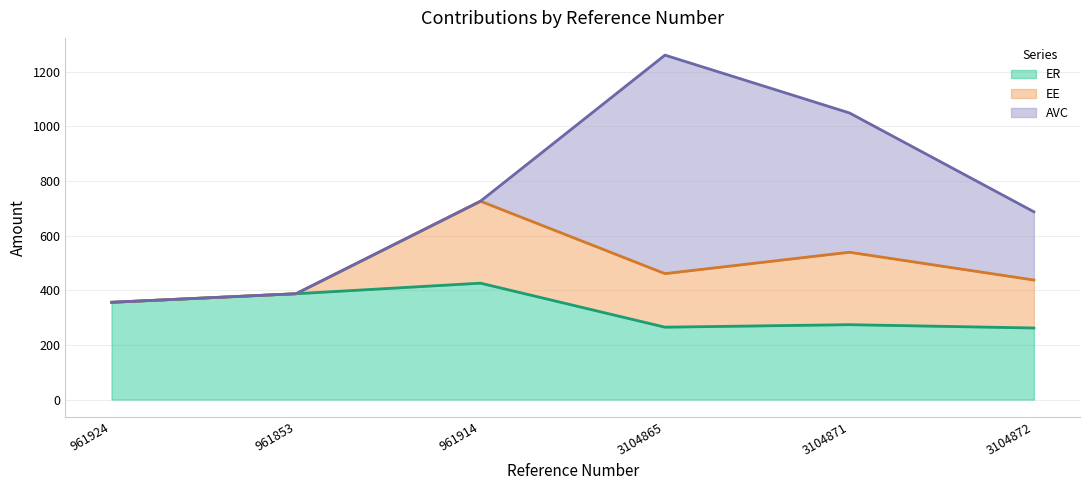

At which category does EE reach its first local valley?

3104865